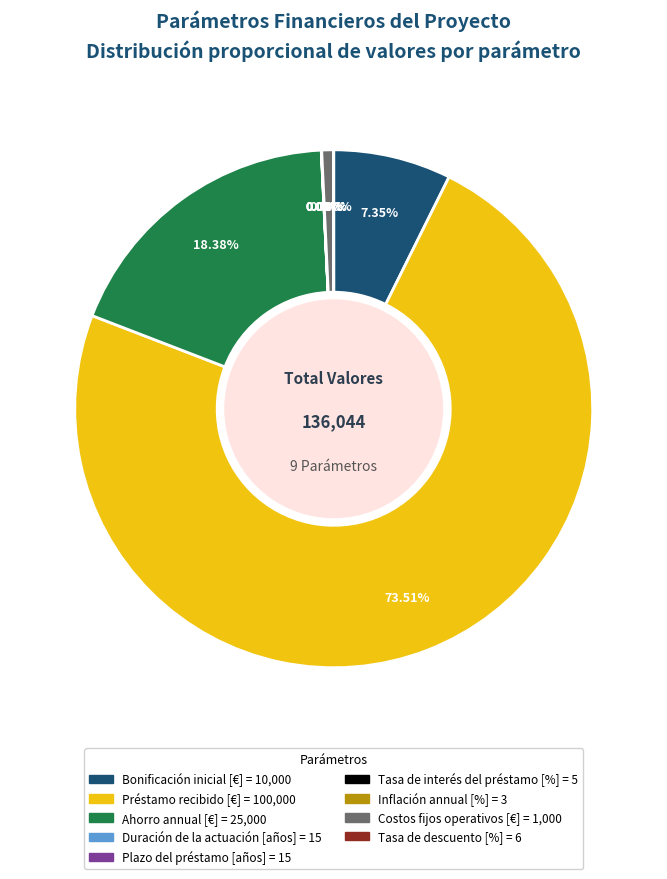

Does any single category account for the majority?

Yes